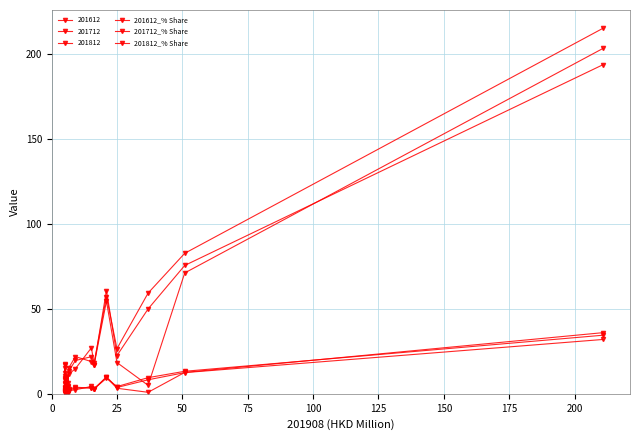

How many data points does each series have?

15